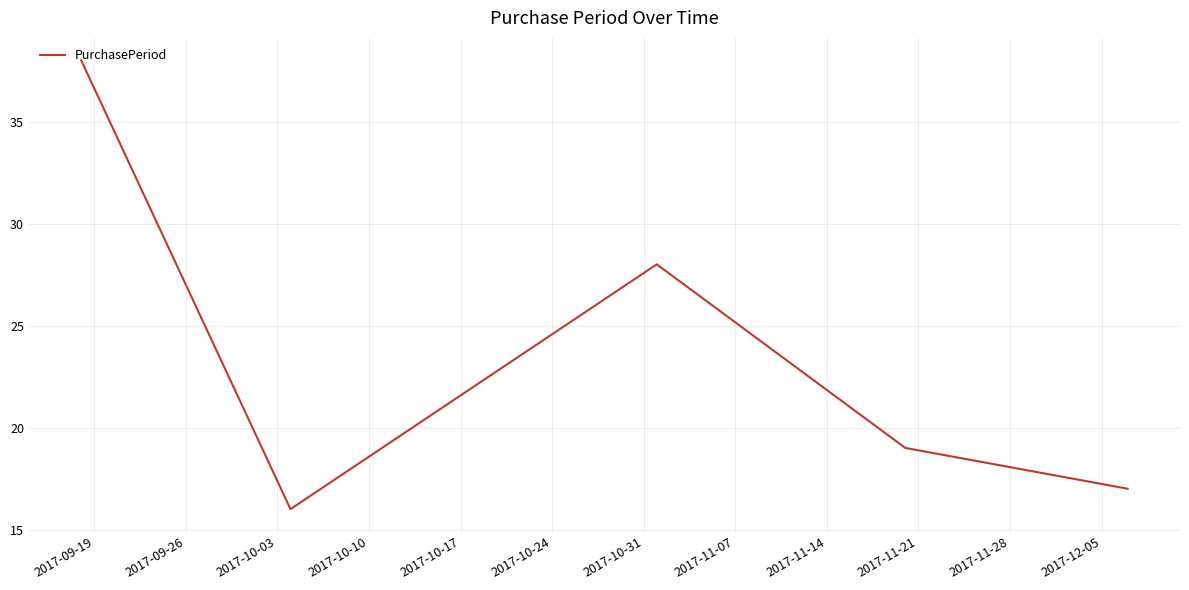

What is the maximum value shown in the chart?

38